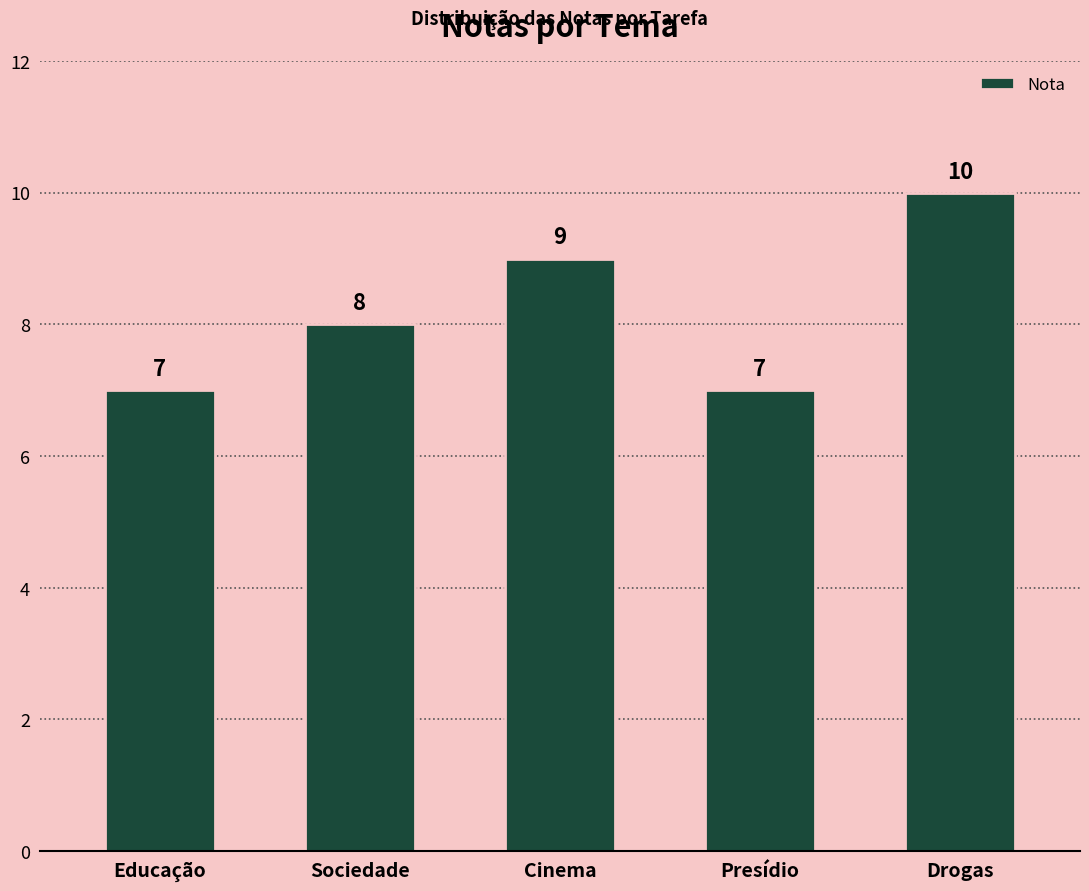

True or false: the data shows 8 at Sociedade.

True